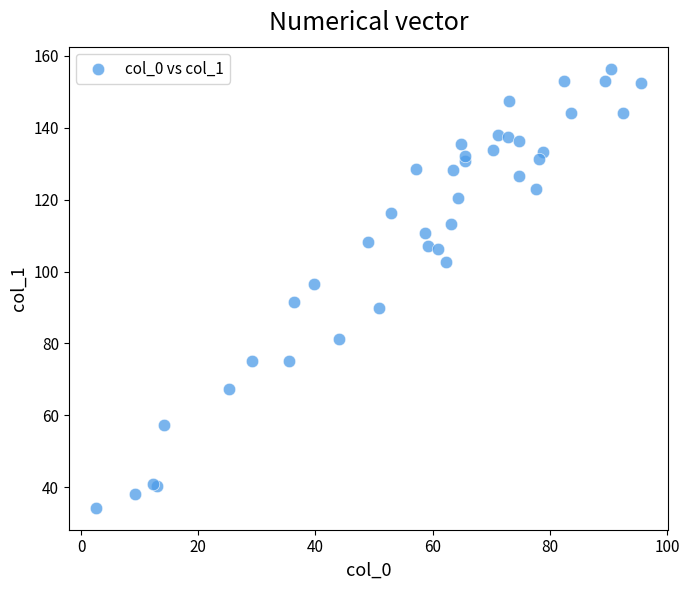

What Y value in the scatter plot is closest to 95?

96.7